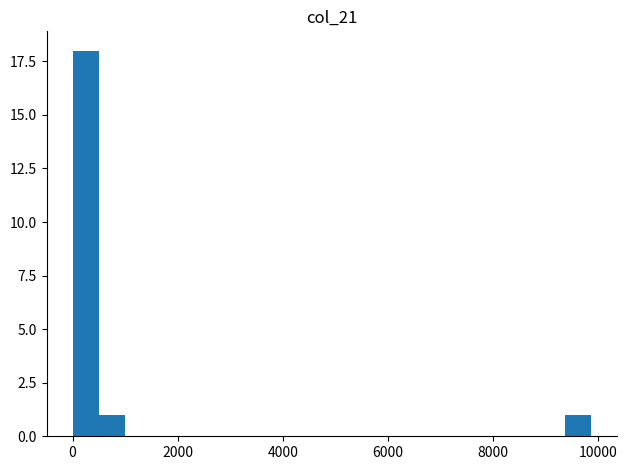

Read against the x-axis, roughly where is the centre of the tallest bar?

200